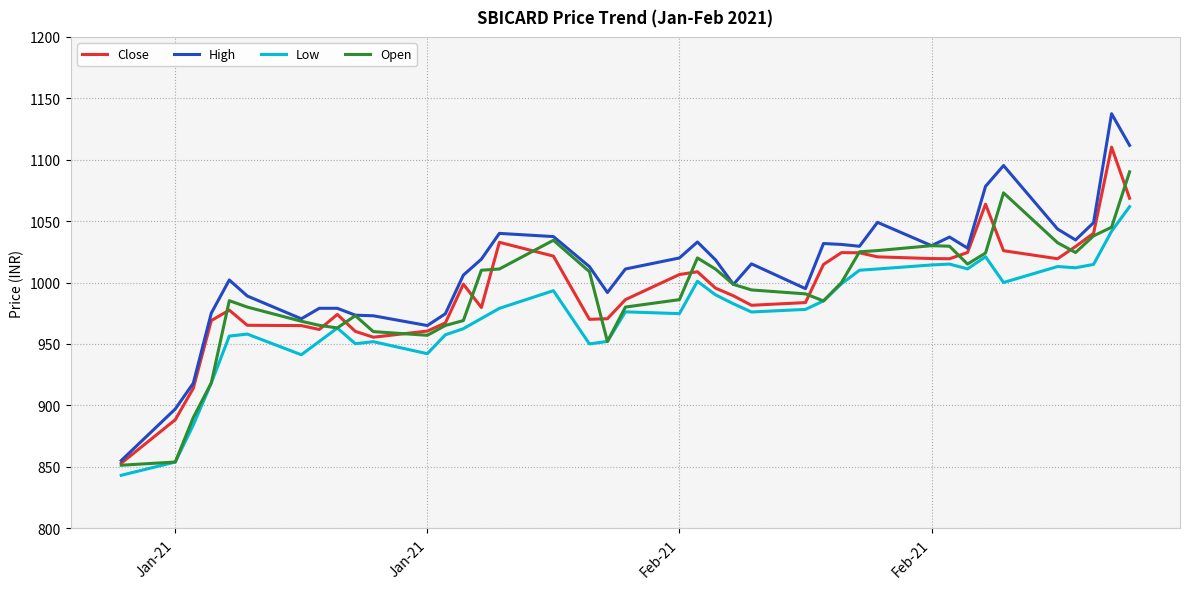

What is the maximum value shown in the chart?

1137.5